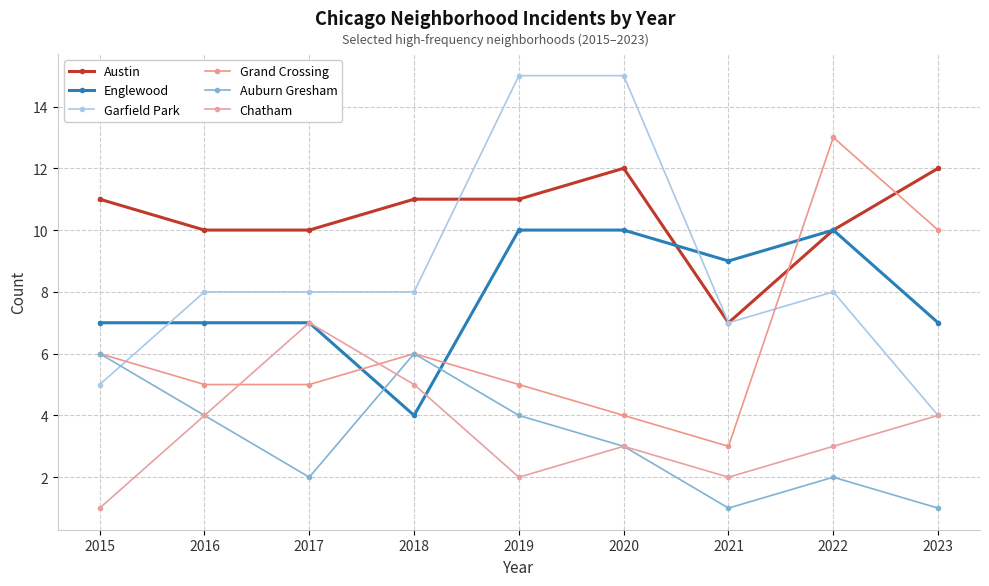

How many distinct data groups are displayed?

6